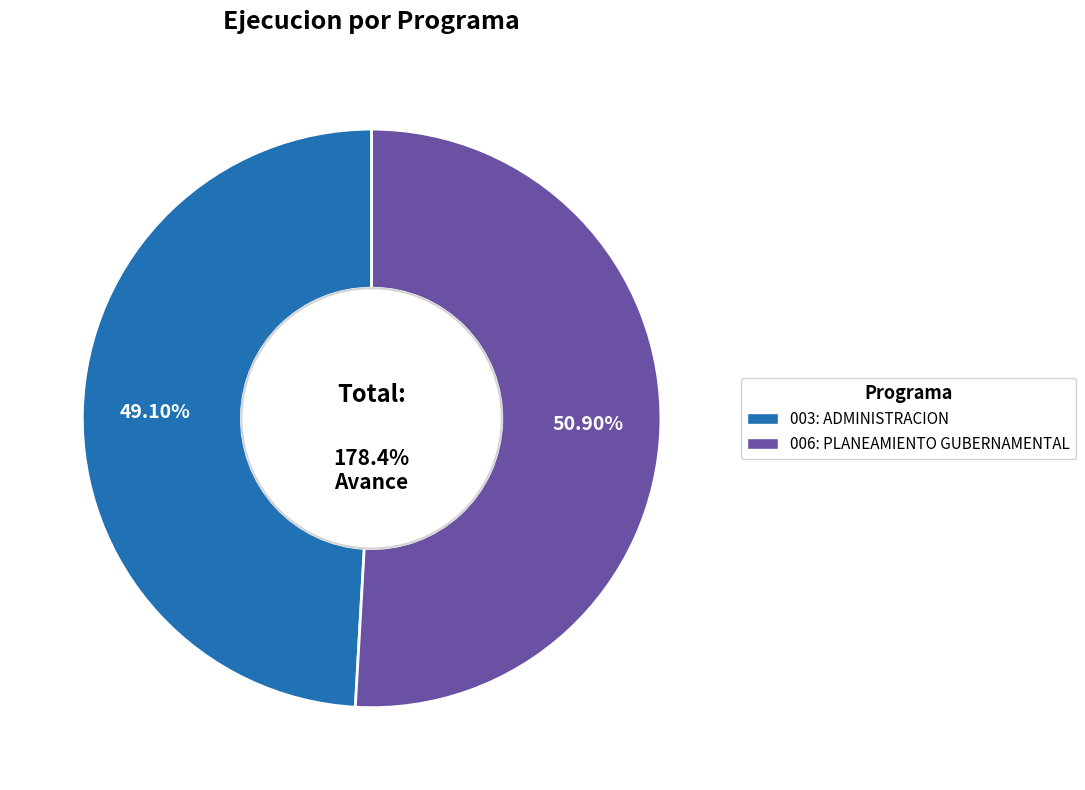

To the nearest percent, what portion does 003: ADMINISTRACION represent?

49%